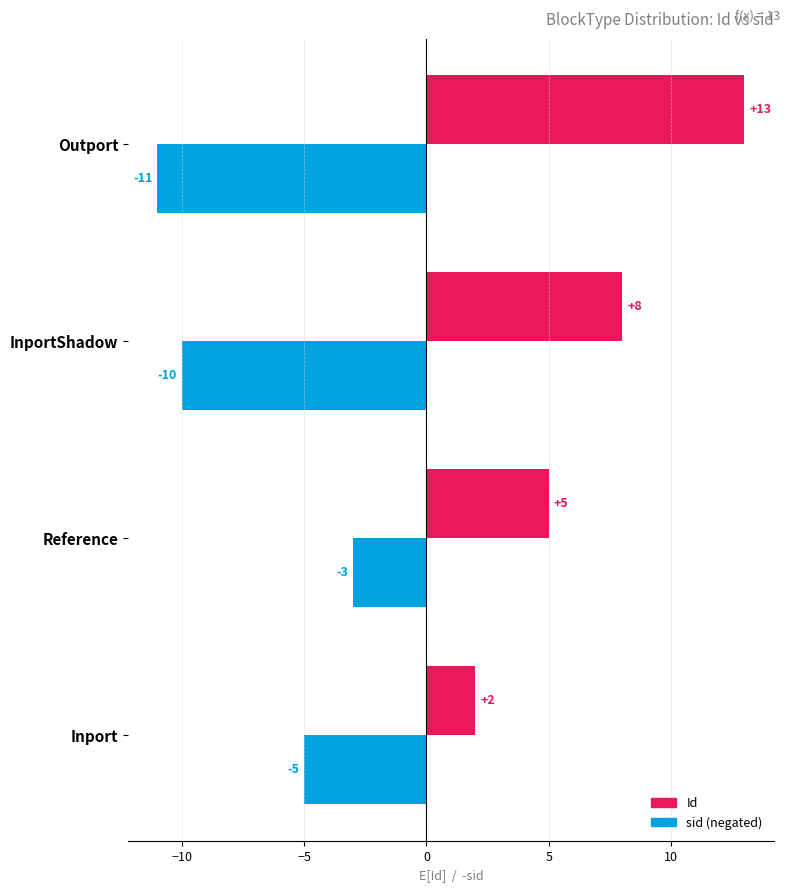

What is the difference between the highest and lowest values at InportShadow?

18